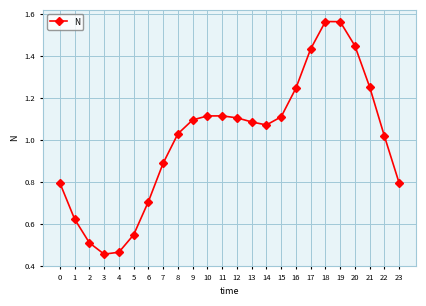

The chart shows a value of 1.4 at 0. True or false?

False